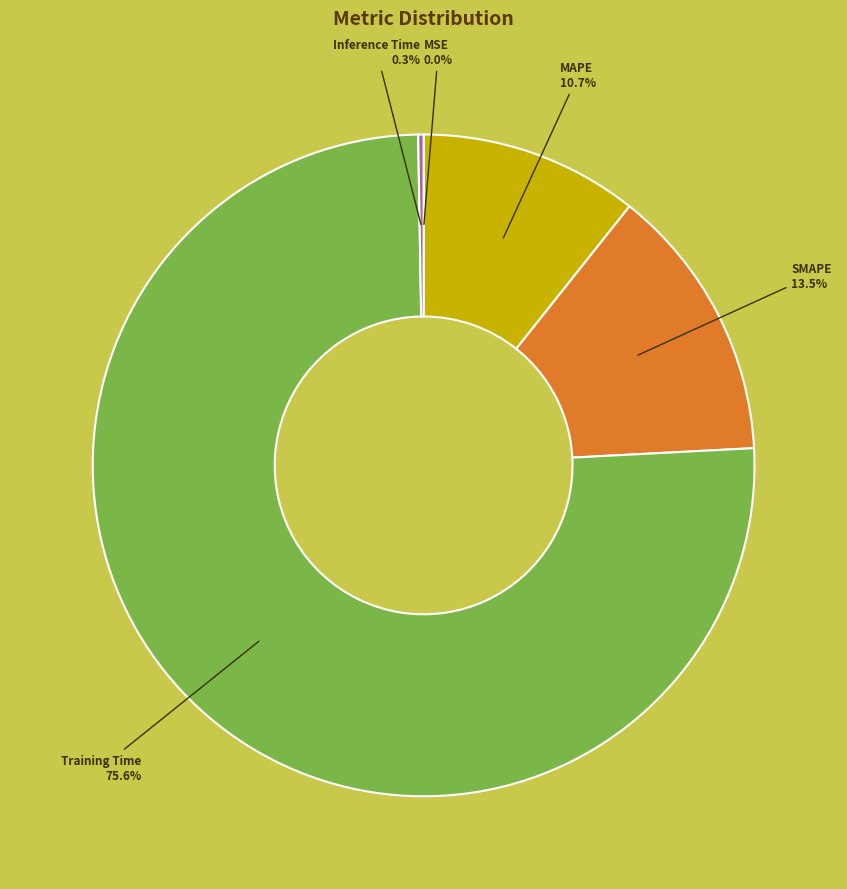

Which has a higher value, Training Time or MAPE?

Training Time